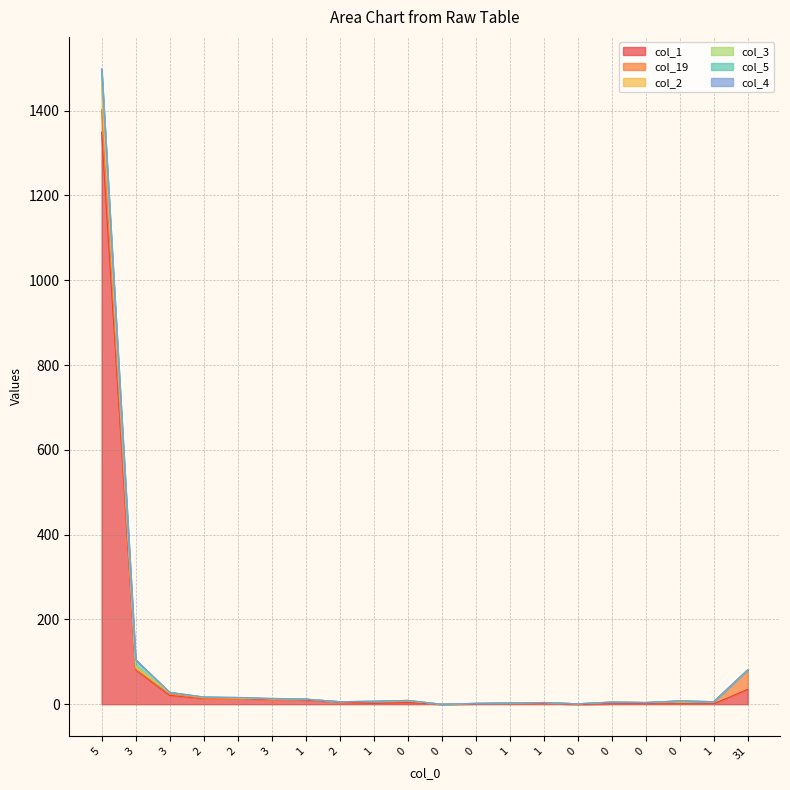

True or false: col_1 and col_3 intersect in this chart.

False